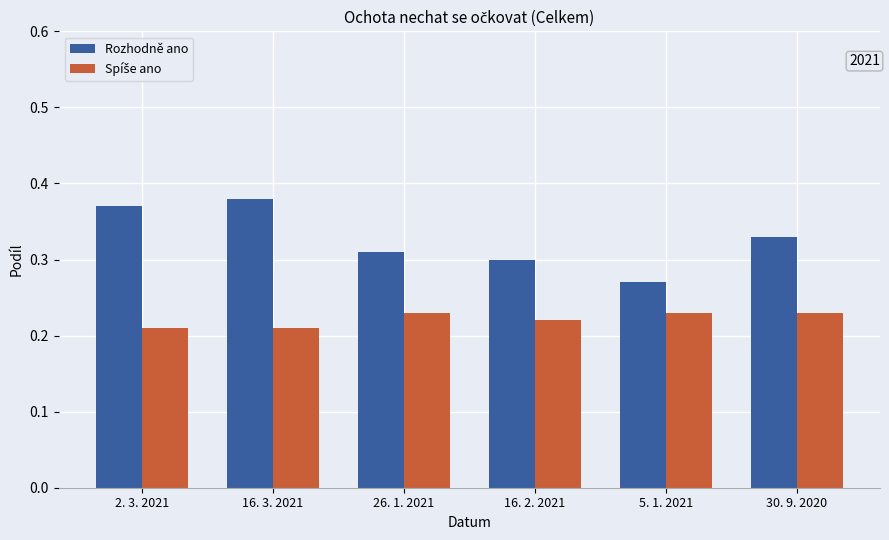

Is it true that Rozhodně ano equals 0.6 at 30. 9. 2020?

False